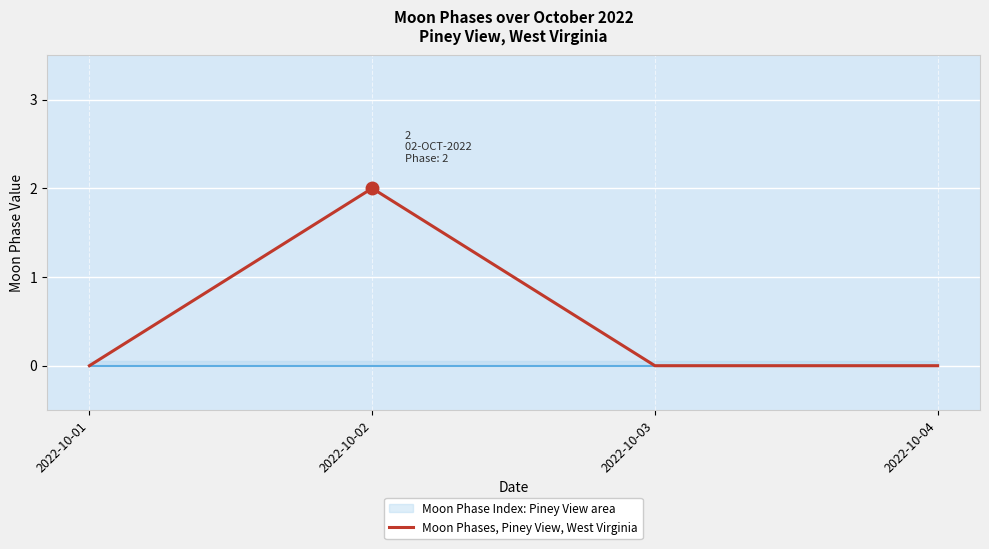

List the labels in order of value, smallest first.

2022-10-01, 2022-10-03, 2022-10-04, 2022-10-02